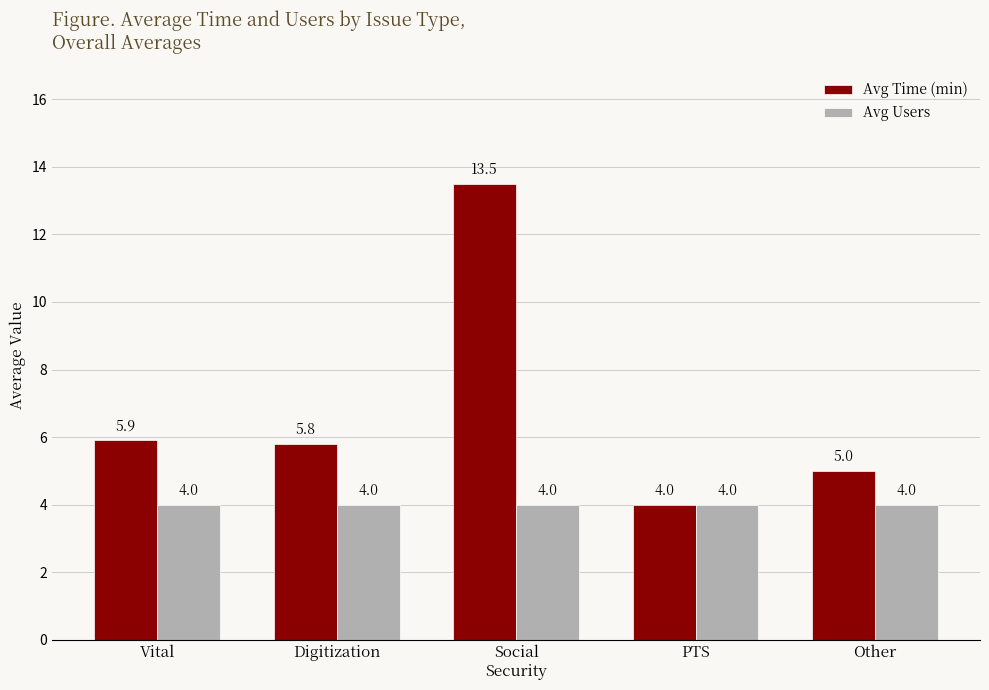

Reading left to right, extract all data points from this chart.

Avg Time (min): 5.9	5.8	13.5	4.0	5.0
Avg Users: 4.0	4.0	4.0	4.0	4.0